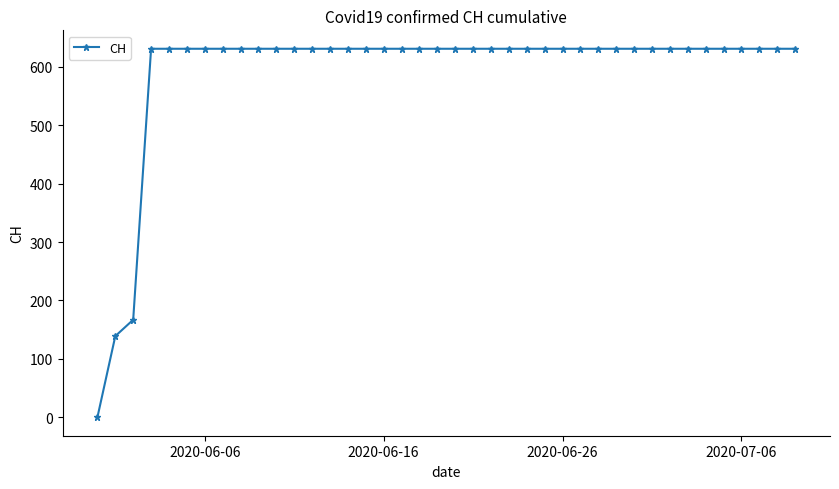

What is the value of the 11th point from the left?

631